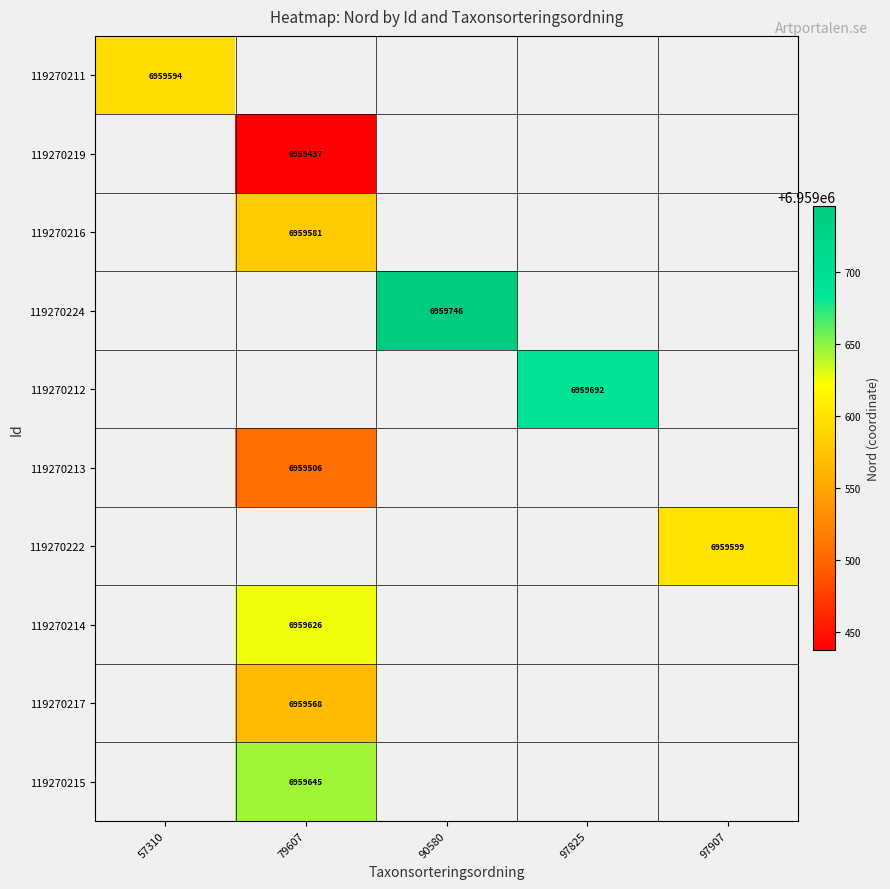

What is the minimum value shown in the chart?

6959437.0